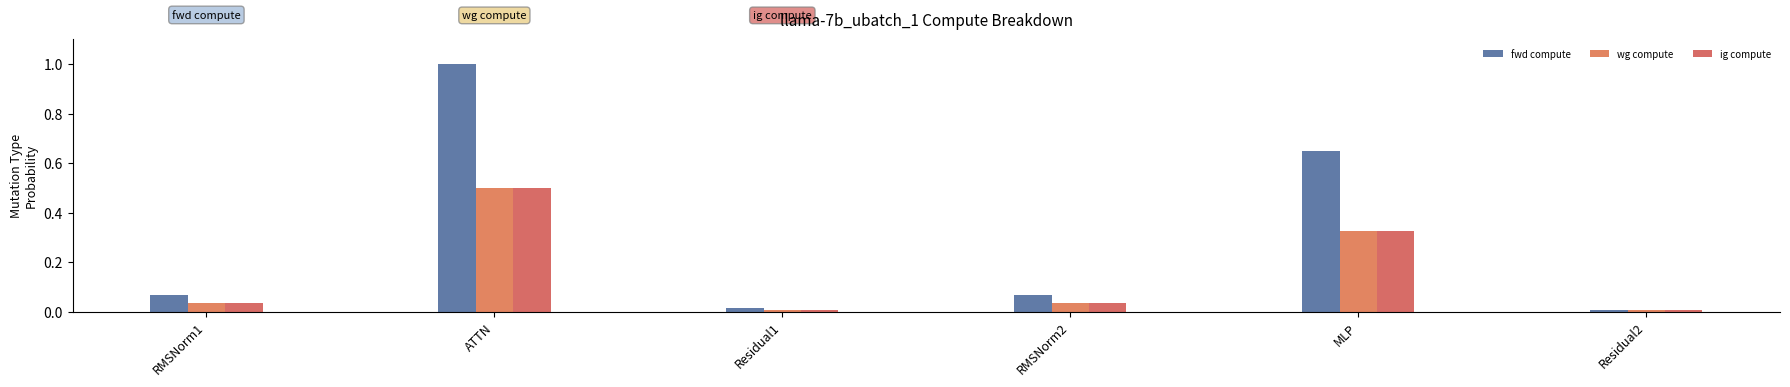

Reading left to right, transcribe all the data shown in this chart.

fwd compute: 0.1	1.0	0.0	0.1	0.7	0.0
wg compute: 0.0	0.5	0.0	0.0	0.3	0.0
ig compute: 0.0	0.5	0.0	0.0	0.3	0.0